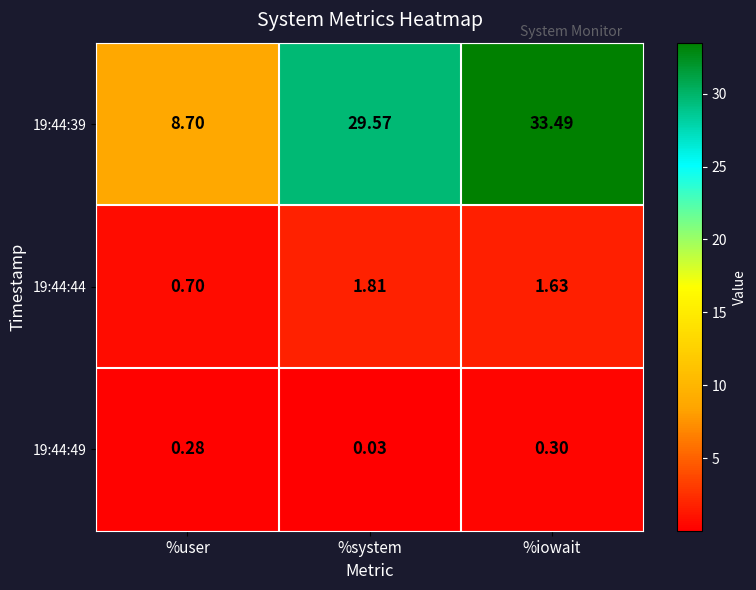

Is the value of 19:44:39 at %user greater than the value of 19:44:44 at %iowait?

Yes